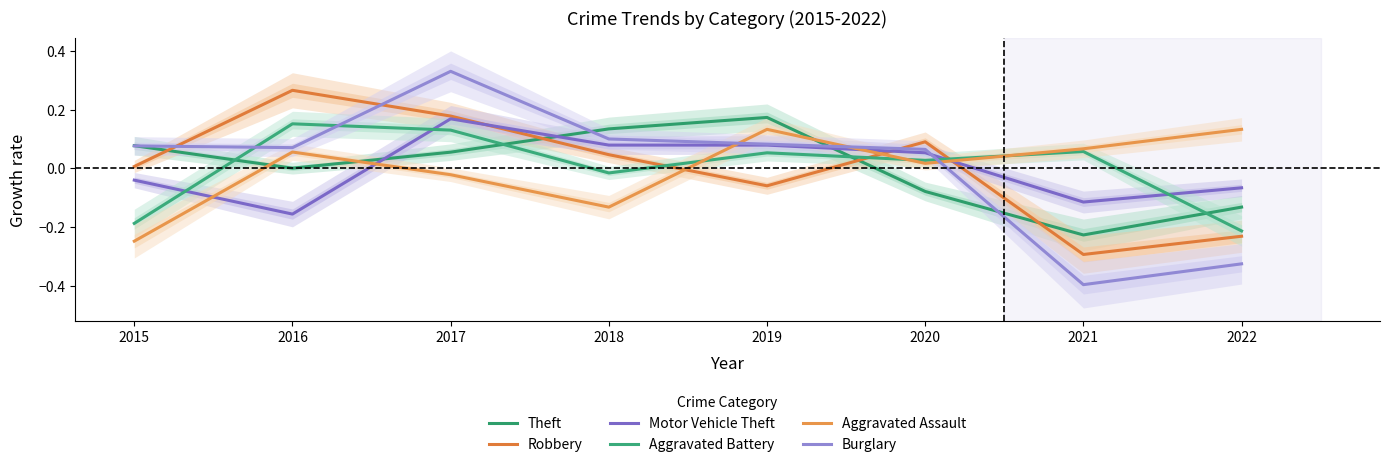

Between 2017 and 2021, which series saw the biggest shift?

Burglary